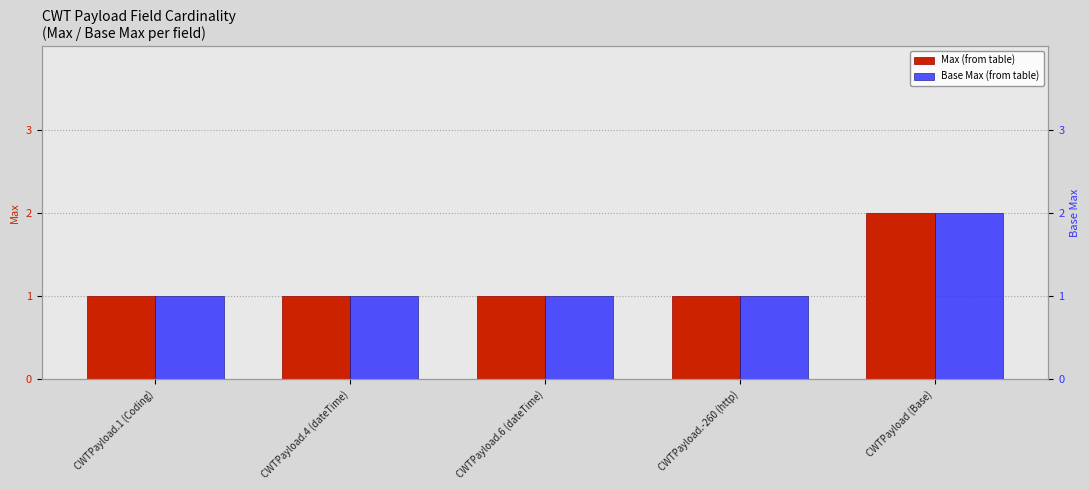

True or false: Base Max (from table) has a value of 4 at CWTPayload (Base).

False